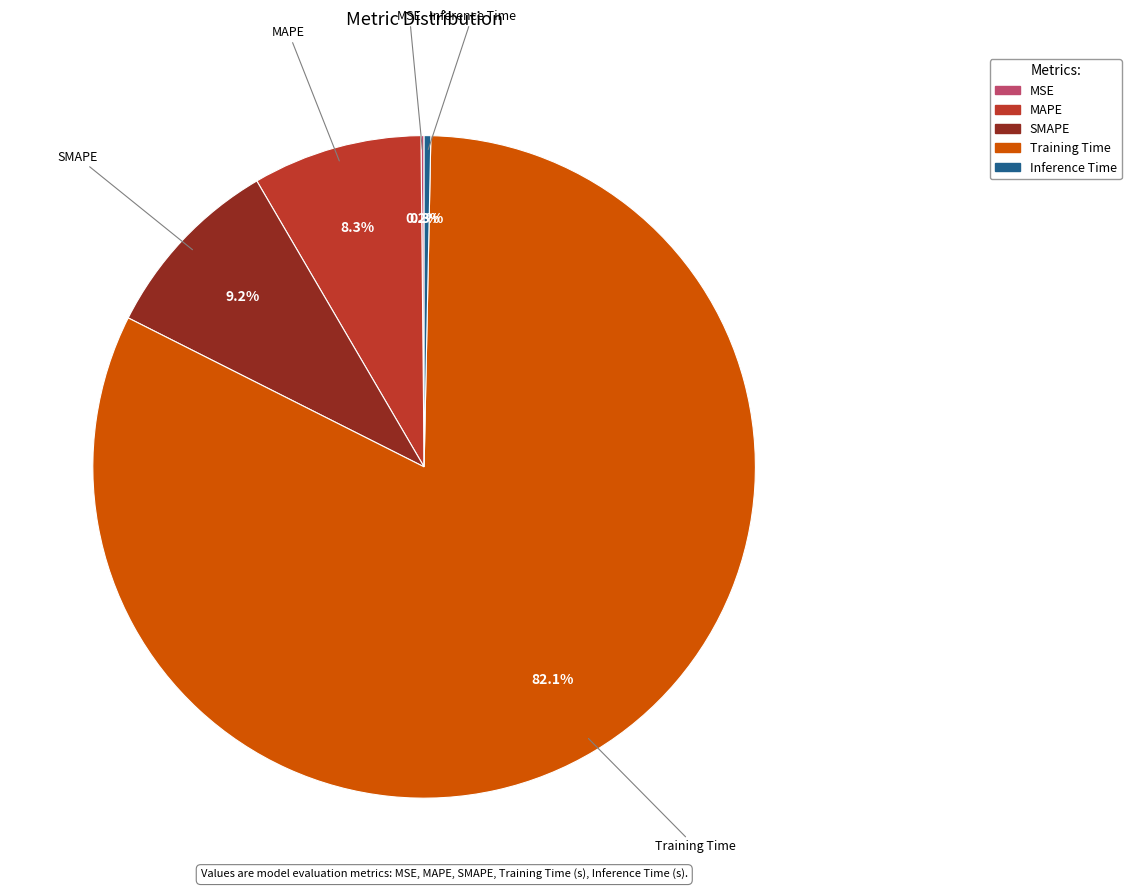

Which category has the biggest portion of the pie?

Training Time